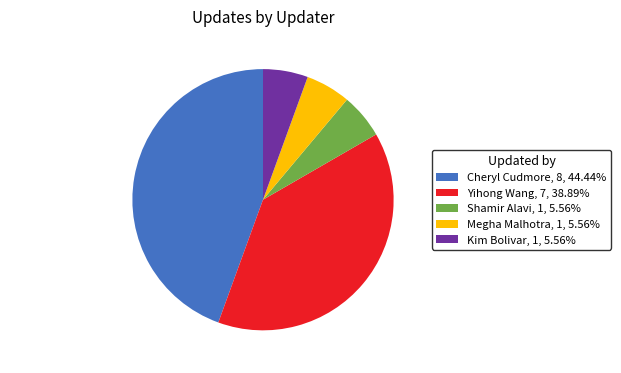

Which category has the biggest portion of the pie?

Cheryl Cudmore